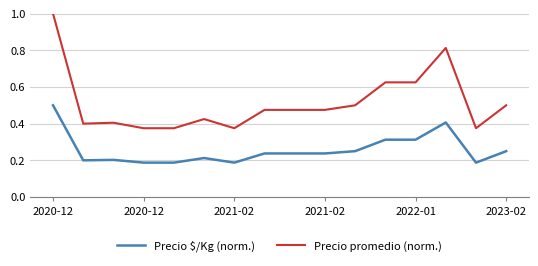

Rank the series by their average value, from lowest to highest.

Precio $/Kg (norm.), Precio promedio (norm.)